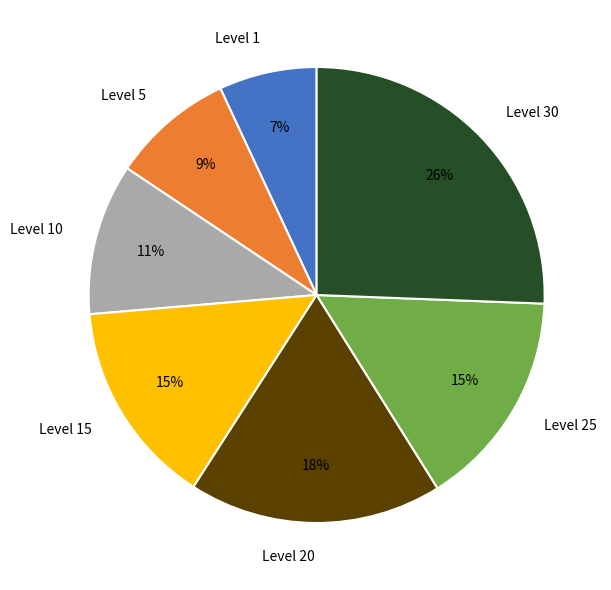

Combined, do Level 25 and Level 1 account for over 50%?

No